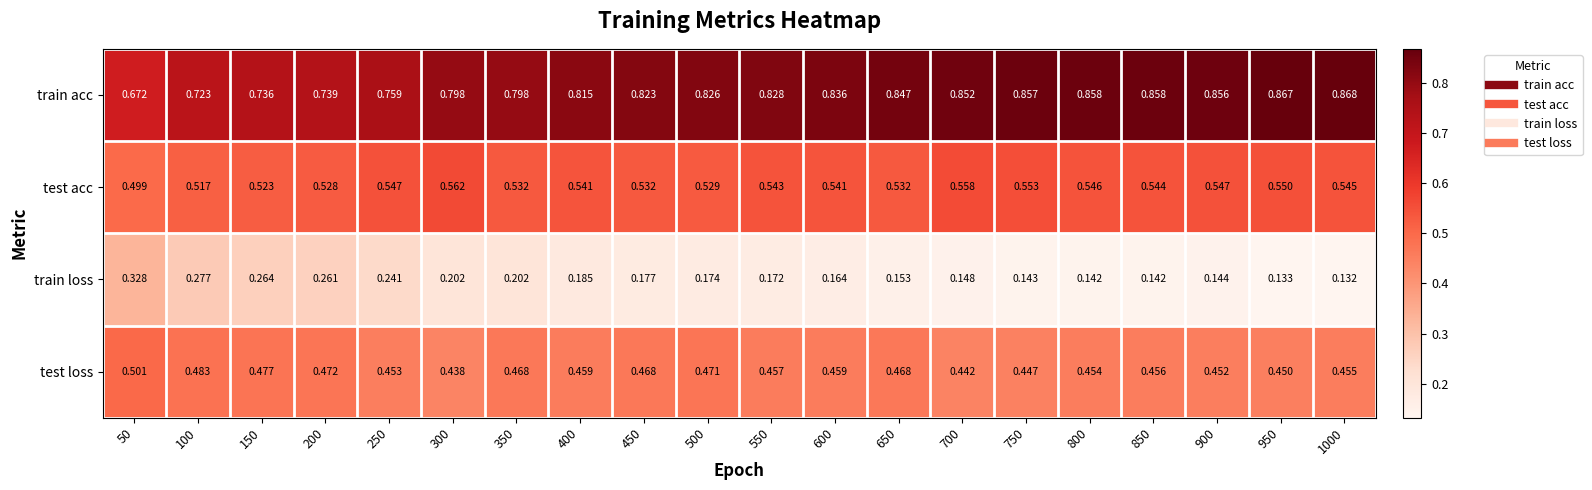

List the series in order of their peak value, highest first.

train acc, test acc, test loss, train loss